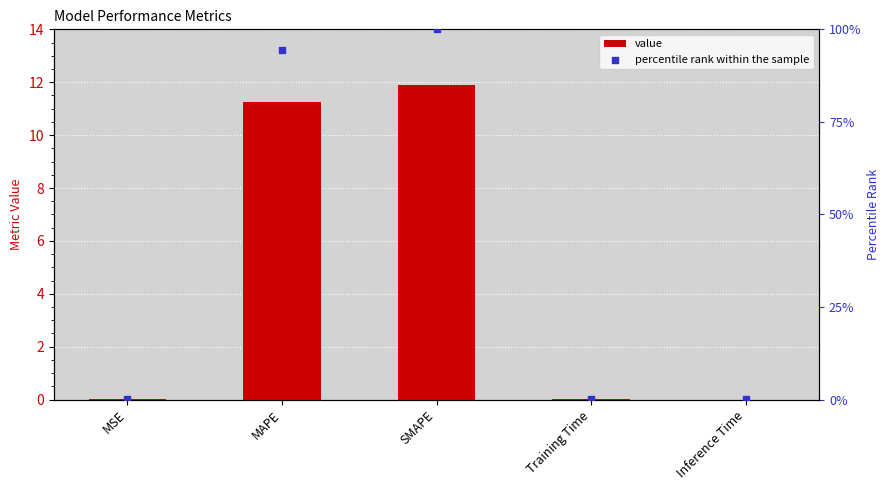

Which series has the largest total across all categories?

percentile rank within the sample